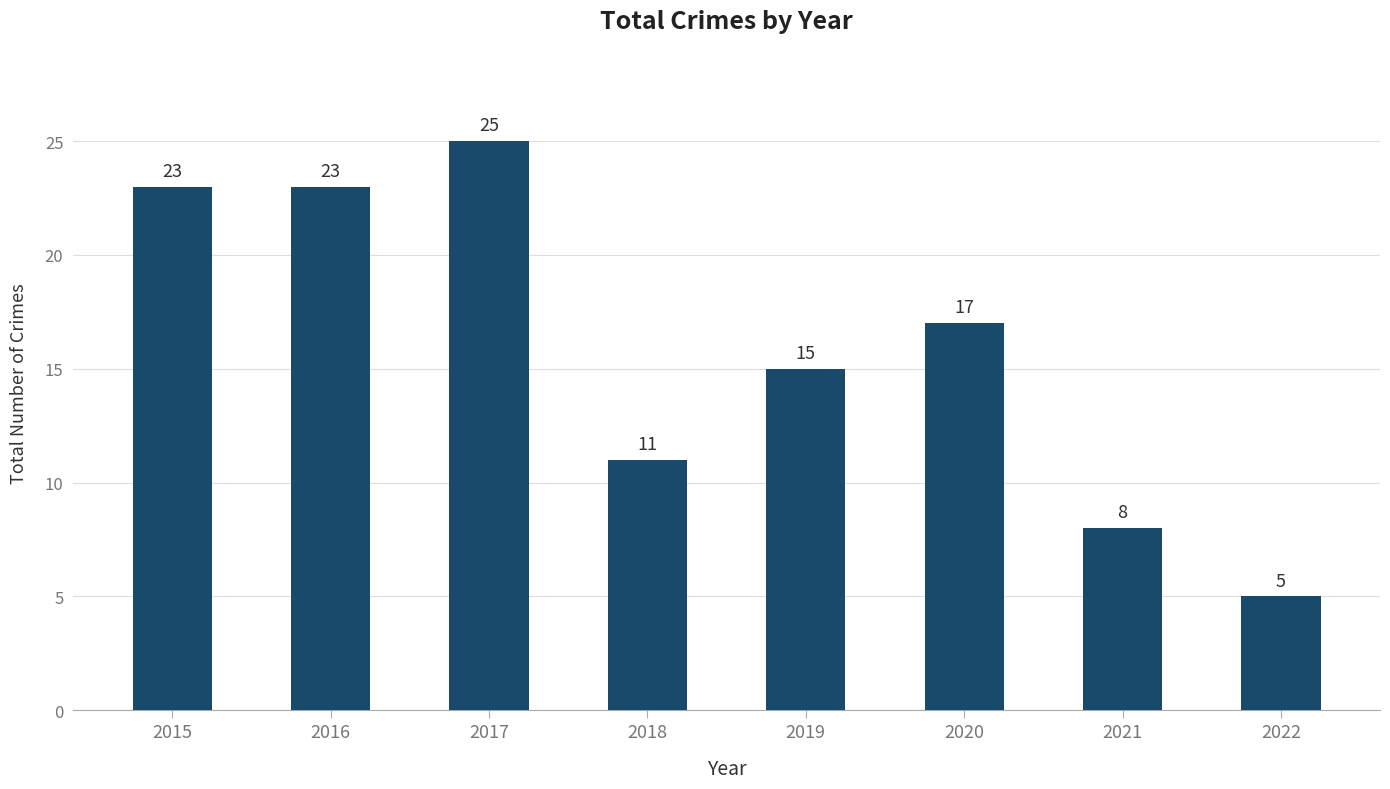

At which category does the chart reach its peak across all series?

2017